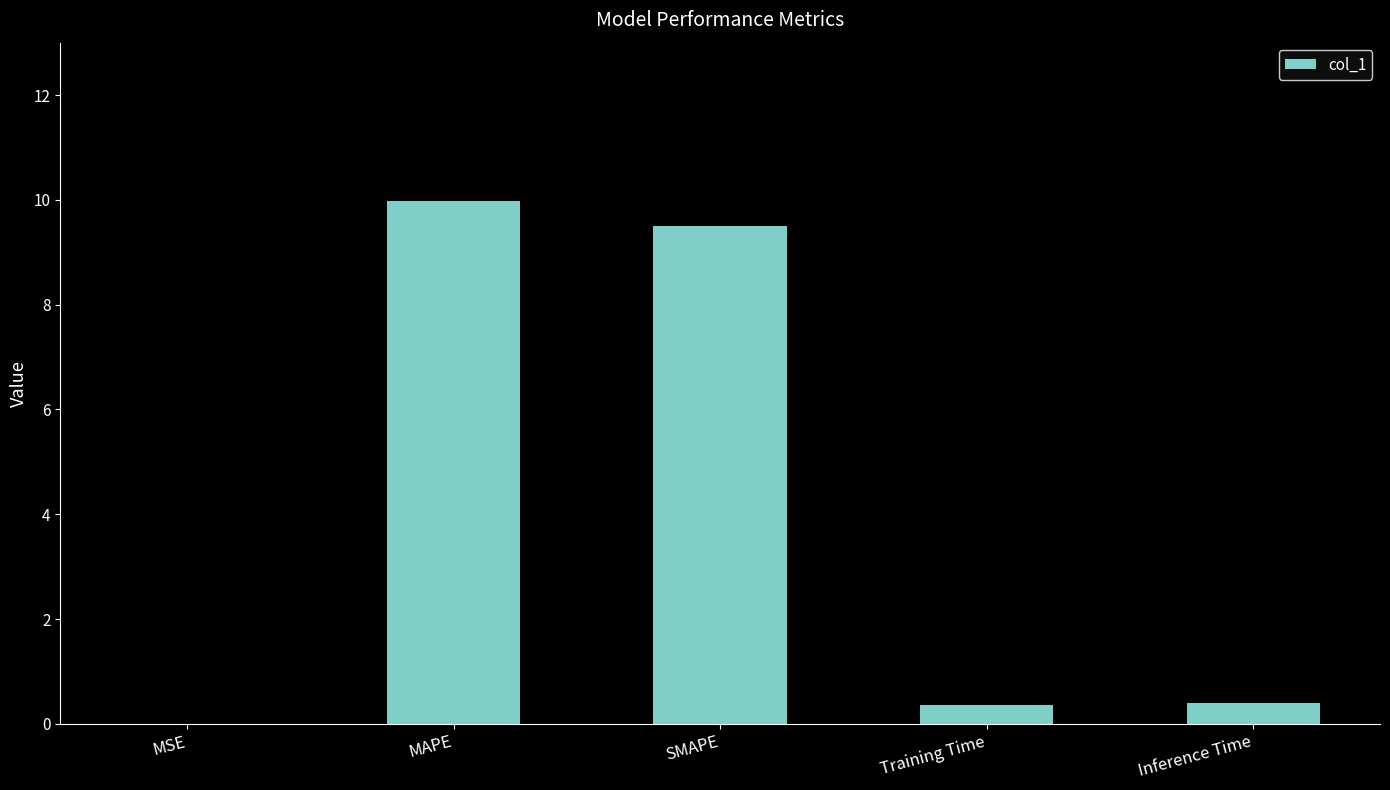

What is the sum of the values at MSE and Inference Time?

0.4